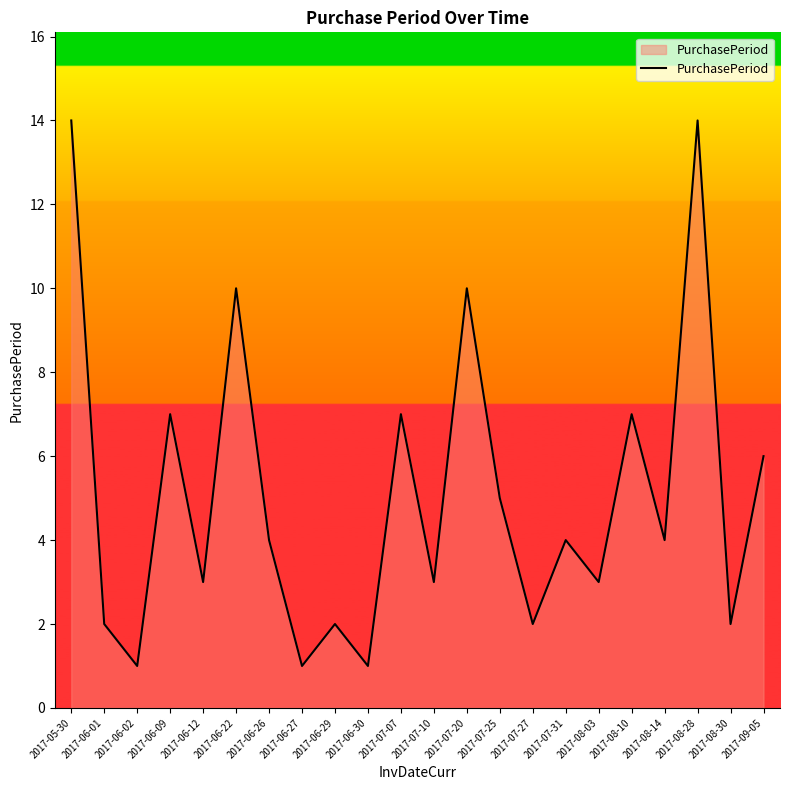

True or false: the data shows 1 at 2017-06-12.

False